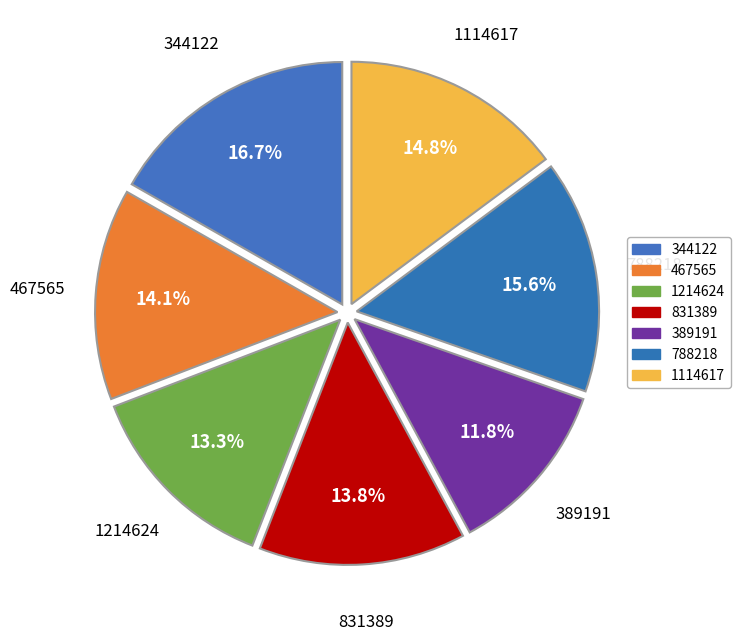

True or false: 788218 accounts for 16% of the total.

True